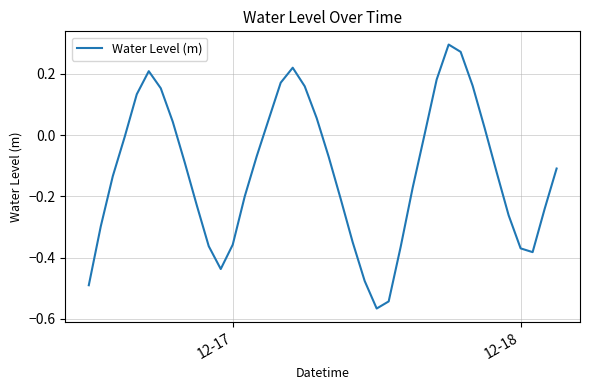

What is the difference between the maximum and minimum values?

0.9